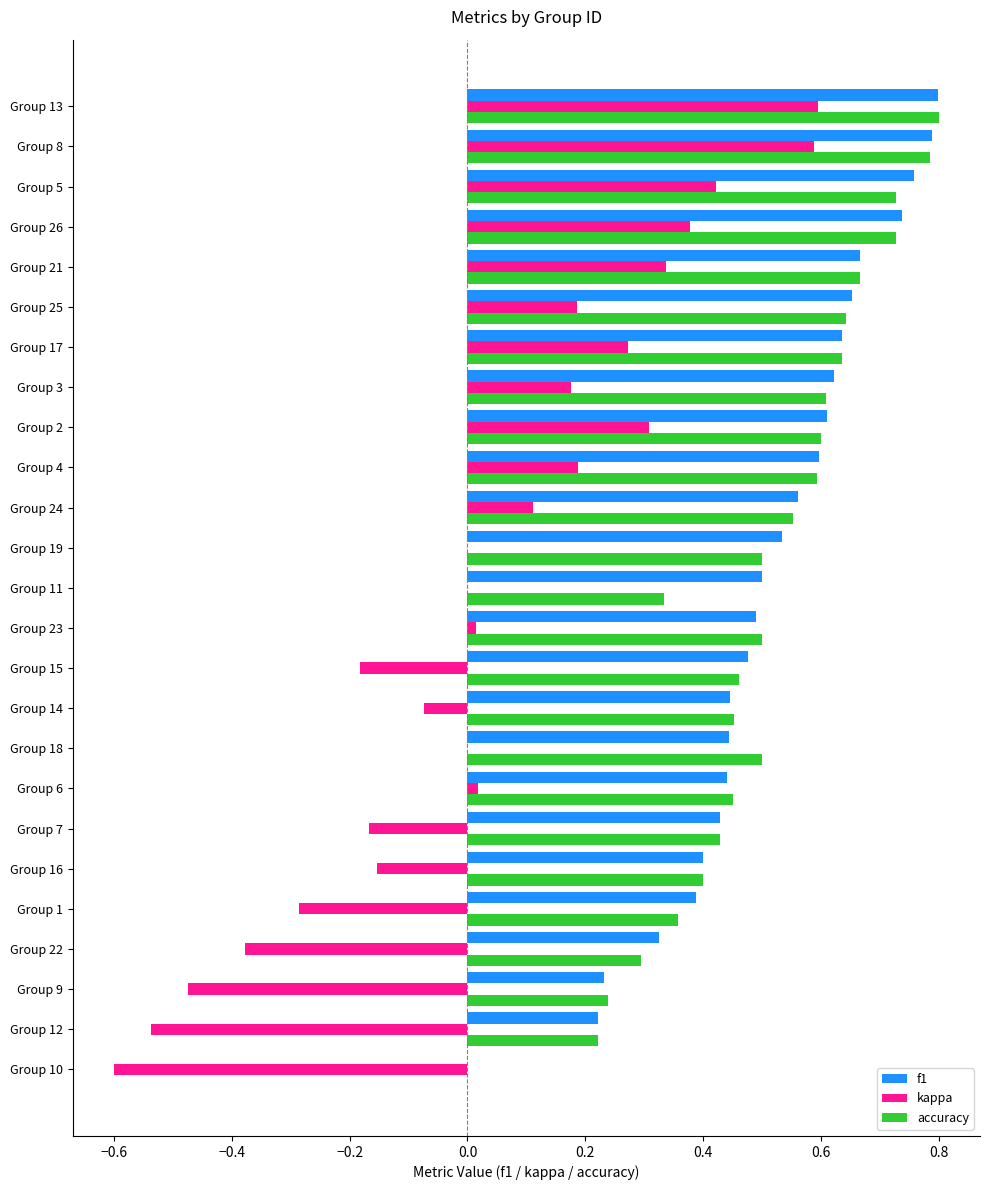

The accuracy series shows 0.9 at Group 25. True or false?

False